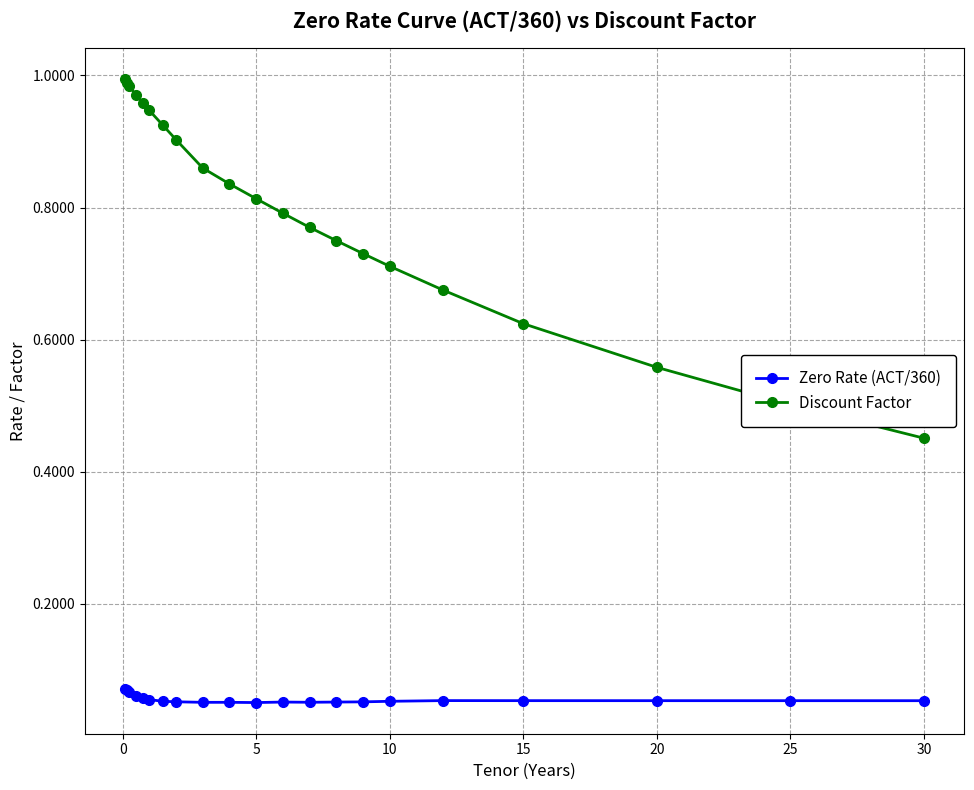

List the series in order of their peak value, lowest first.

Zero Rate (ACT/360), Discount Factor